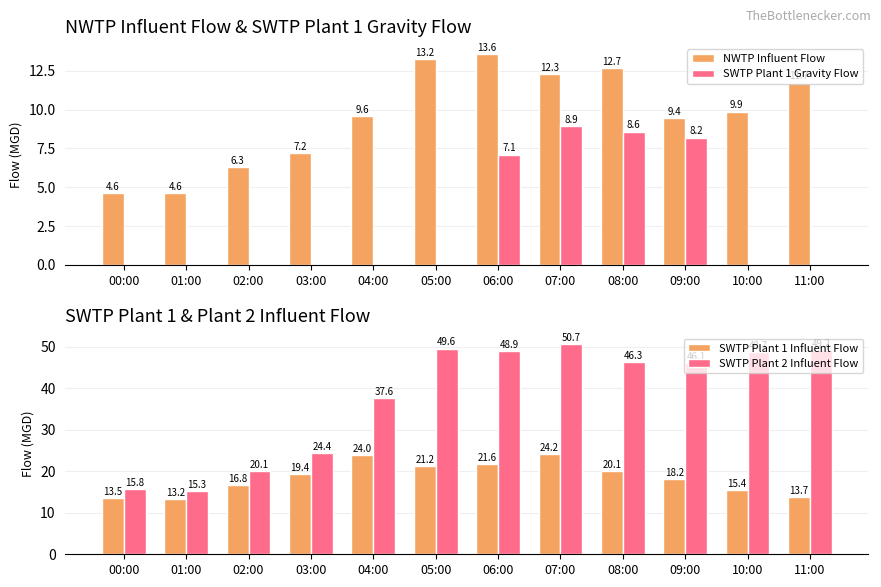

At which label does SWTP Plant 1 Gravity Flow reach its peak?

07:00